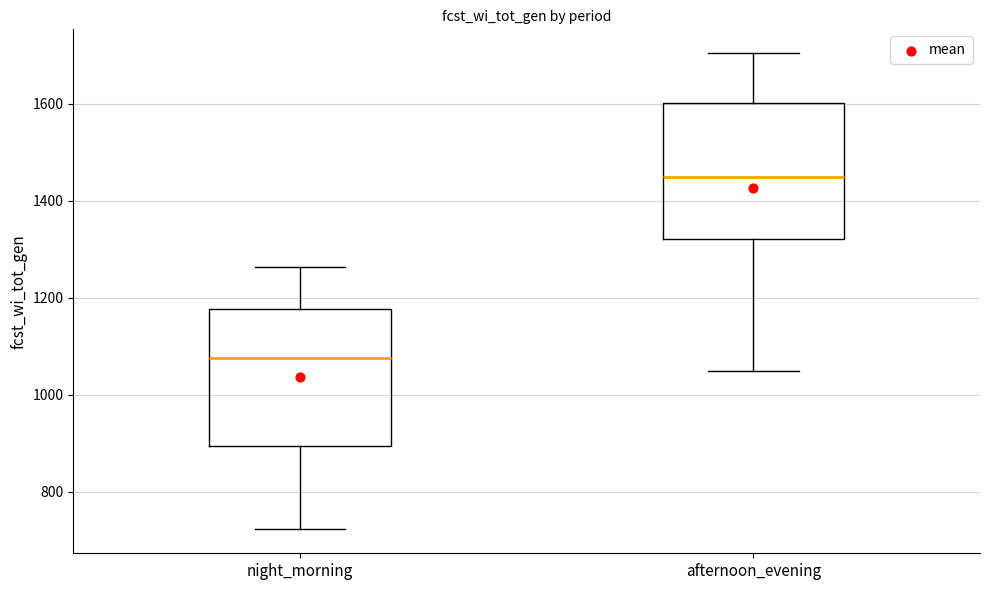

Reading left to right, transcribe this box plot: for each box, give where its median line is, the range the box spans, and where its two whiskers end, as read against the y-axis. The values are not printed on the chart, so give them approximately, as read against the axis.

night_morning: median 1080, box 900 to 1180, whiskers 720 to 1260
afternoon_evening: median 1440, box 1320 to 1600, whiskers 1040 to 1700